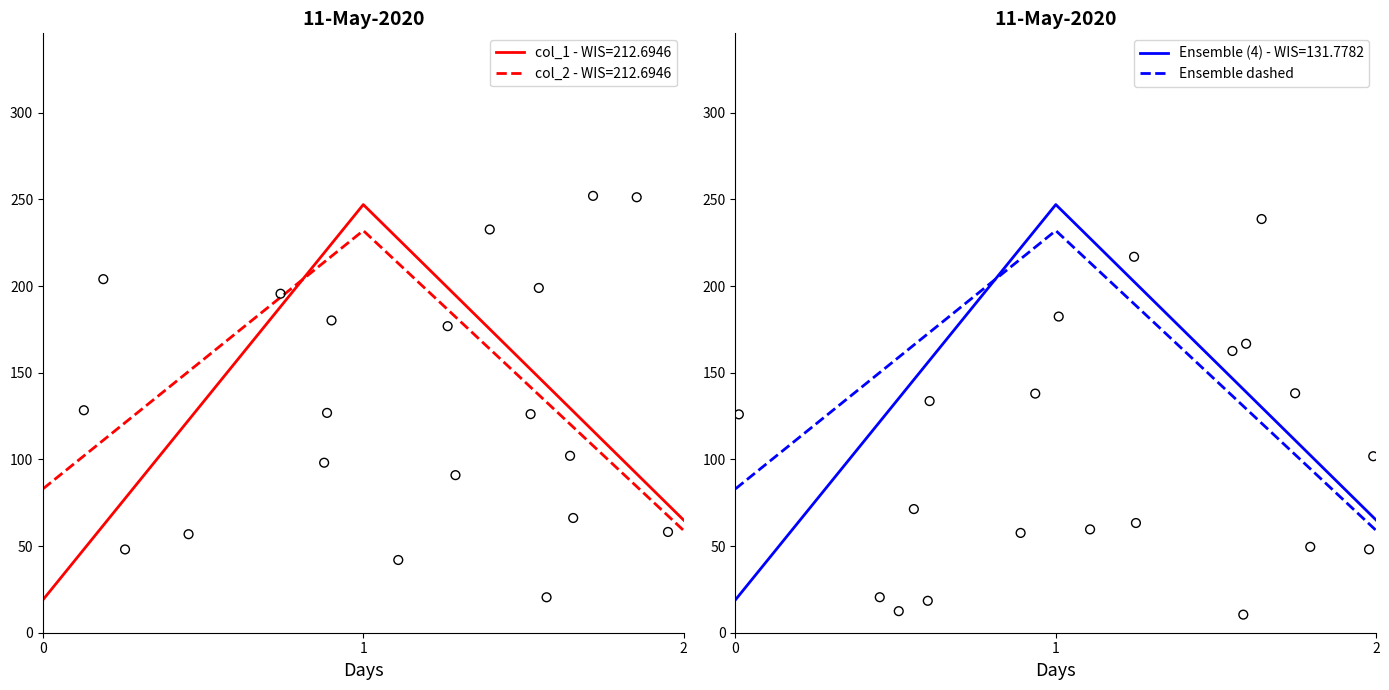

What is the change in value from 1 to 2?

-173